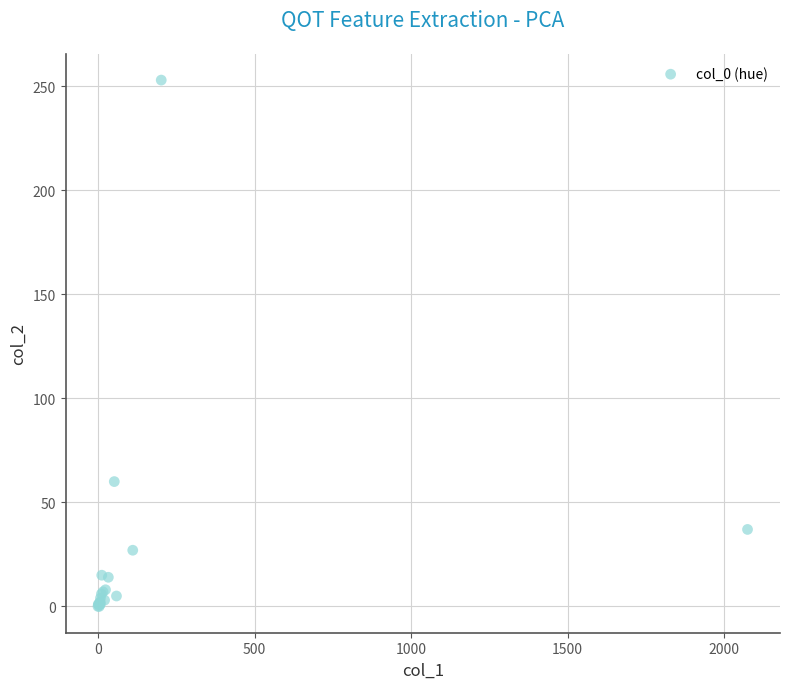

What Y value in the scatter plot is closest to 126?

60